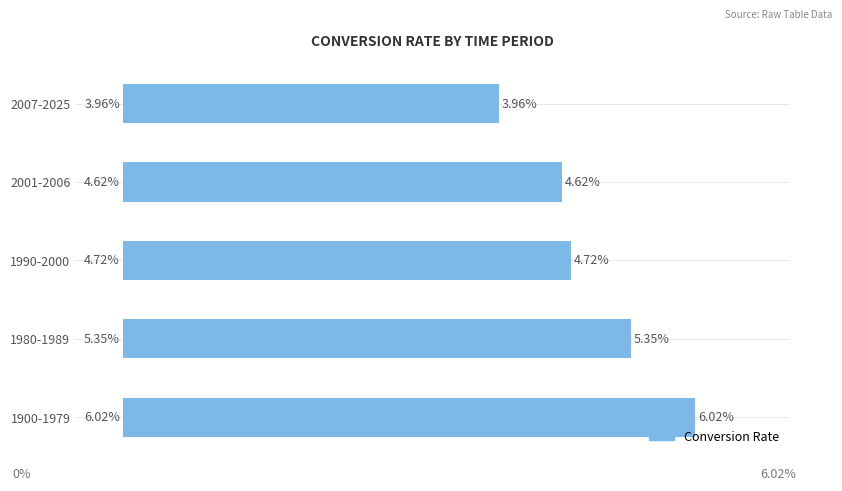

List the labels in order of value, largest first.

1900-1979, 1980-1989, 1990-2000, 2001-2006, 2007-2025